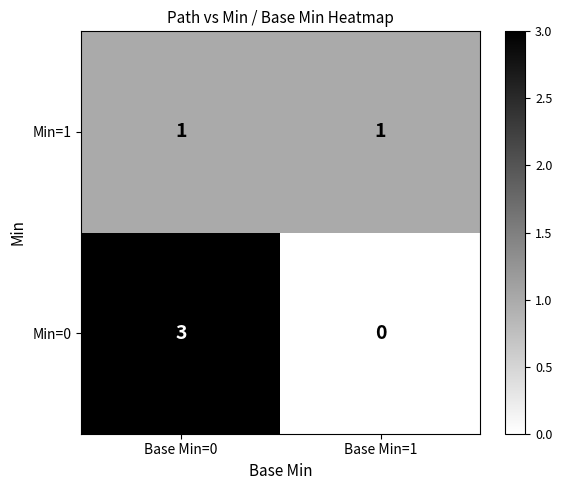

Which label corresponds to the largest value in the chart?

Base Min=0